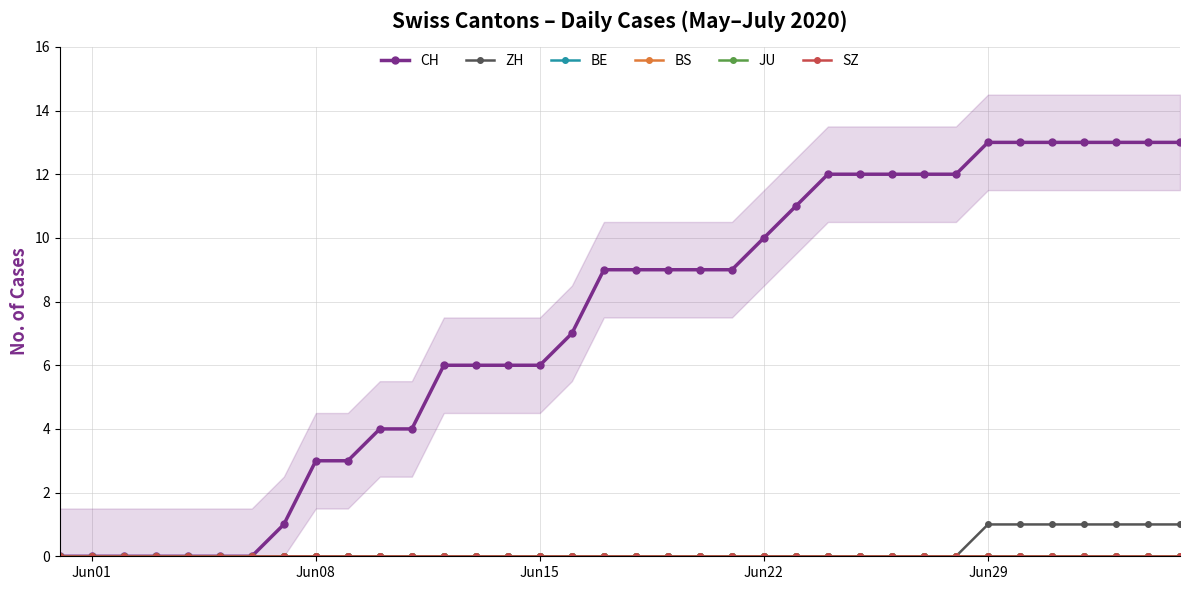

At how many categories does at least one series exceed 1?

28